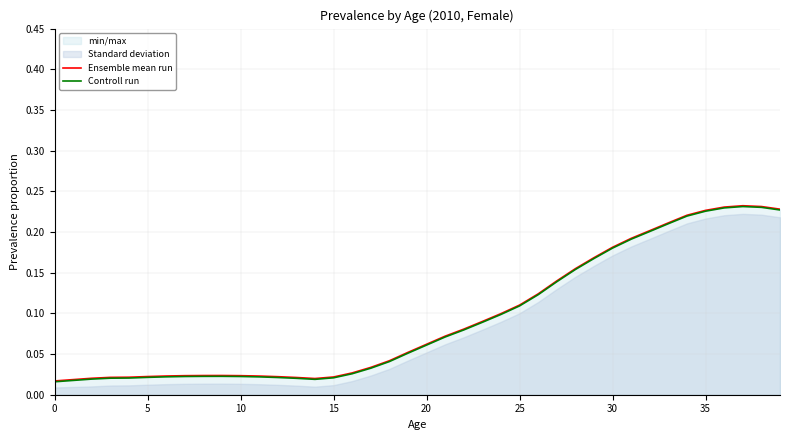

How many lines are shown in the chart?

2